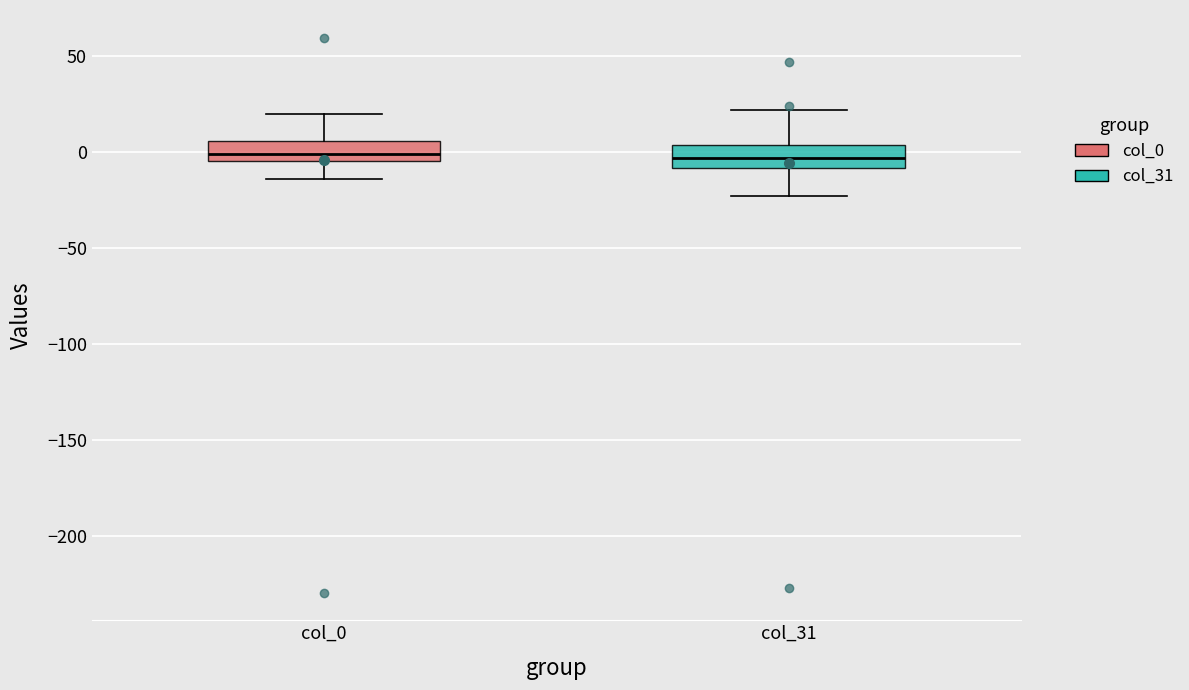

Where does the median line of the box for col_0 sit on the y-axis? The values are not printed on the chart, so give them approximately, as read against the axis.

0